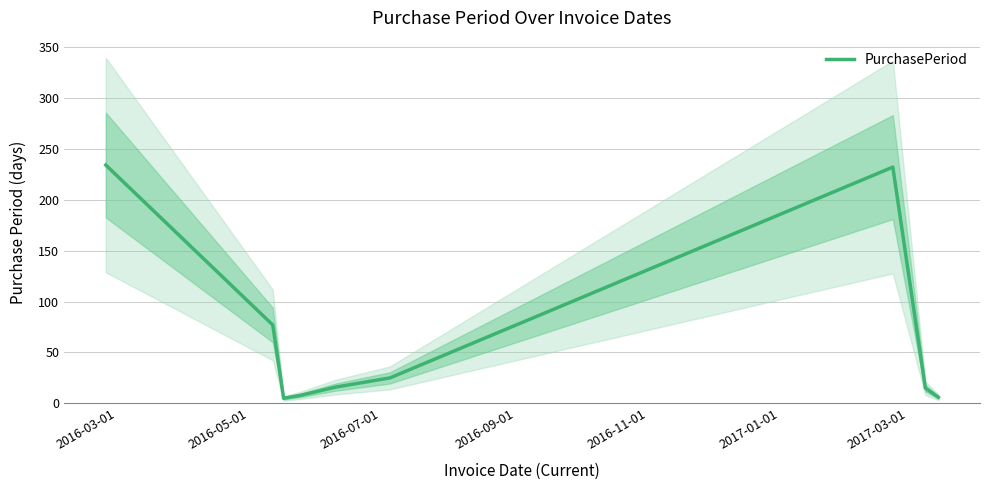

Does the chart have visible grid lines?

Yes